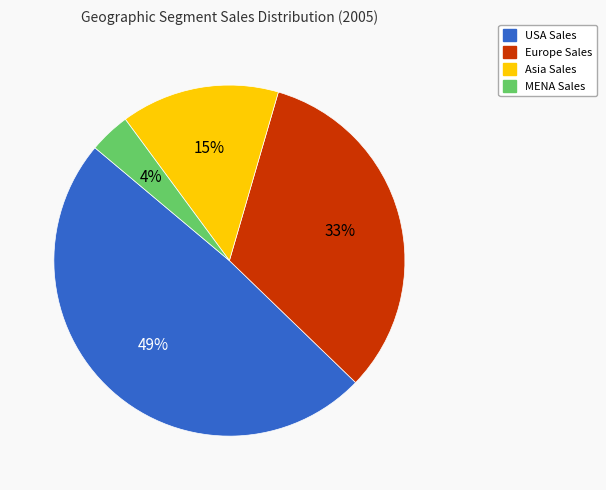

Which slice is the smallest?

MENA